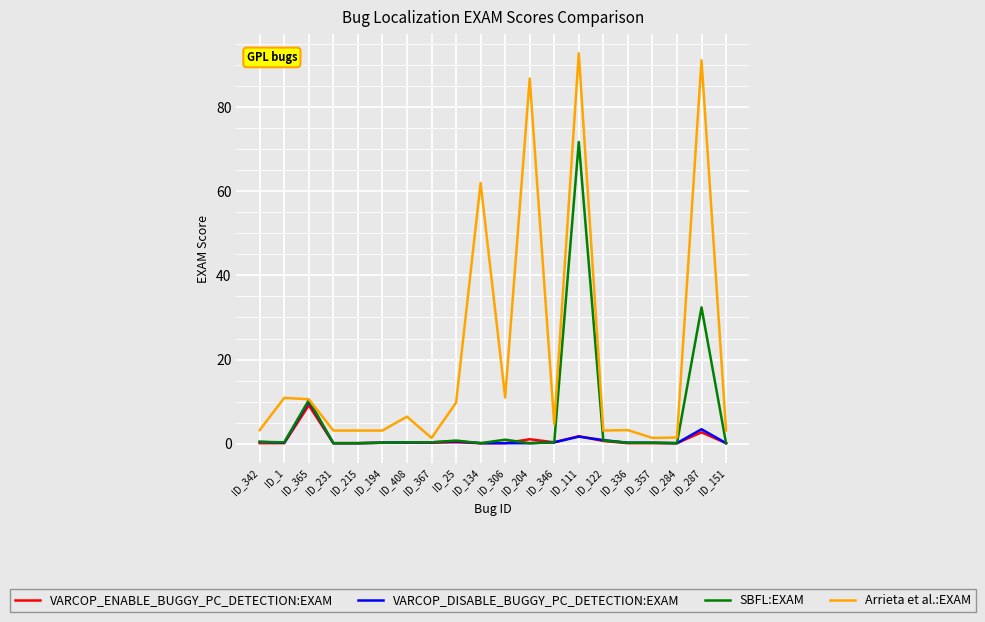

What is the maximum value for VARCOP_DISABLE_BUGGY_PC_DETECTION:EXAM?

10.0